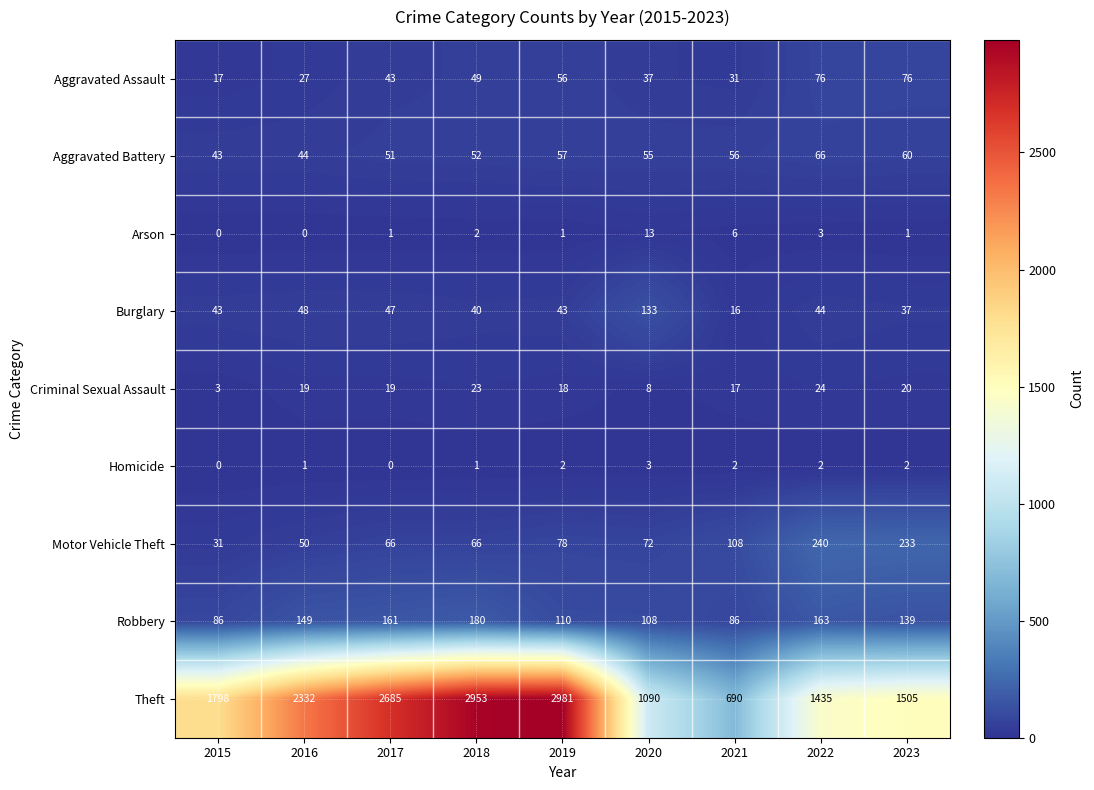

What is the greatest value displayed?

2981